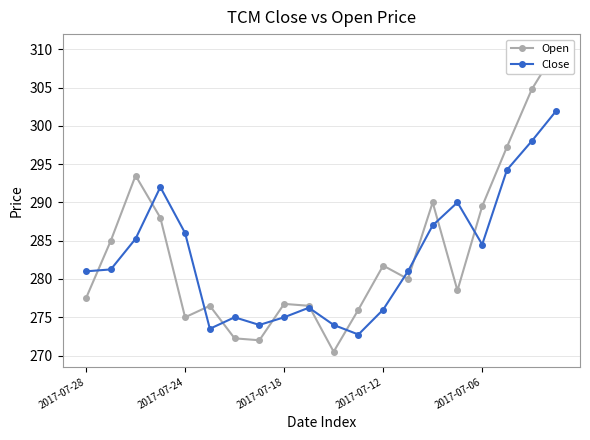

The value of Close at 2017-07-06 is 284.5. True or false?

True